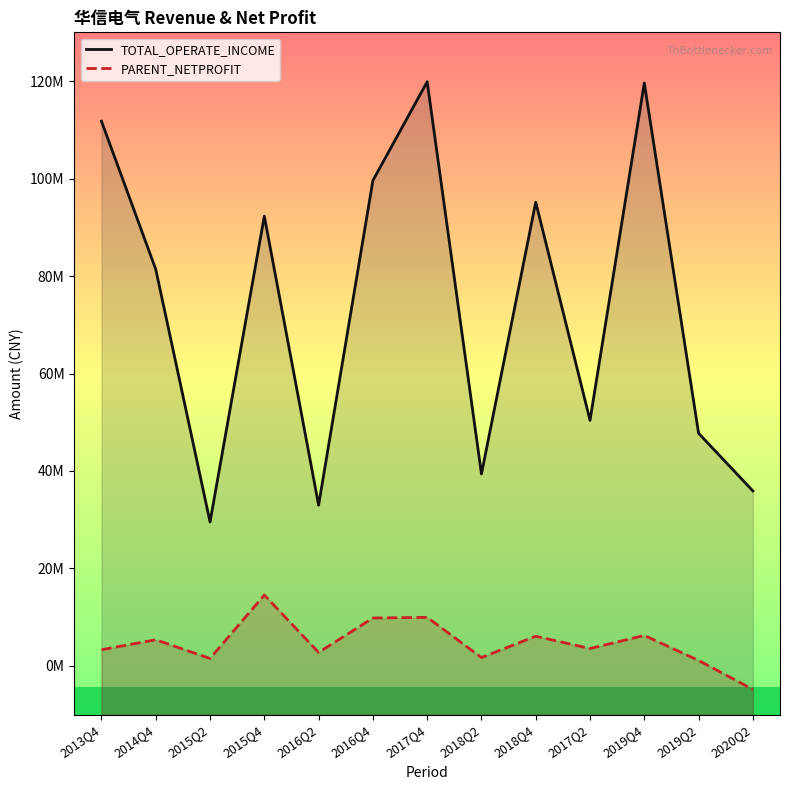

What is the lowest value of the TOTAL_OPERATE_INCOME series?

29544730.5